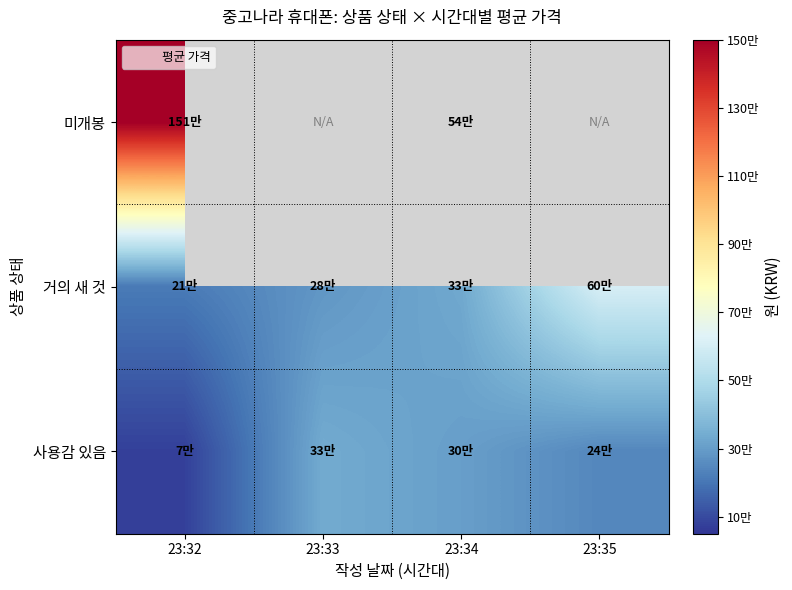

What is the greatest value displayed?

1511111.0